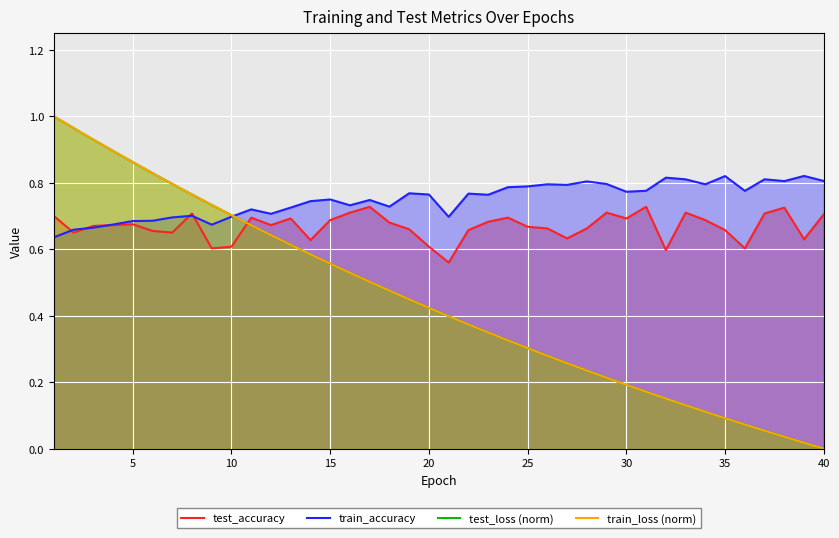

At how many categories does at least one series exceed 0?

40